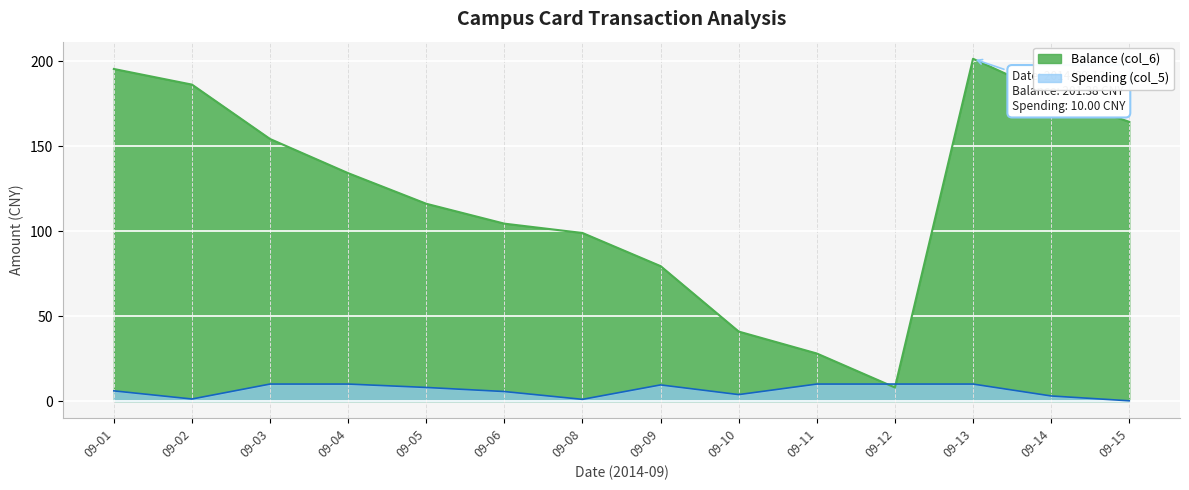

Where is Balance (col_6) nearest to the value 104?

09-06